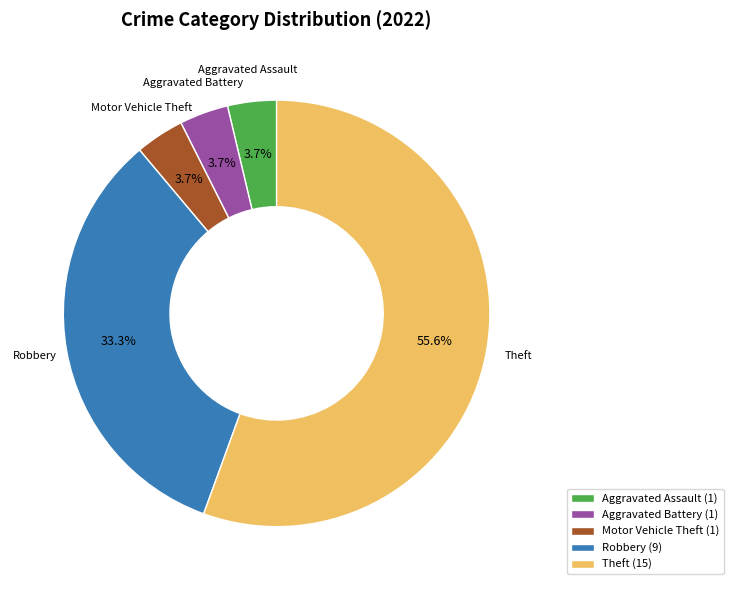

Which has a higher value, Aggravated Assault (1) or Theft (15)?

Theft (15)